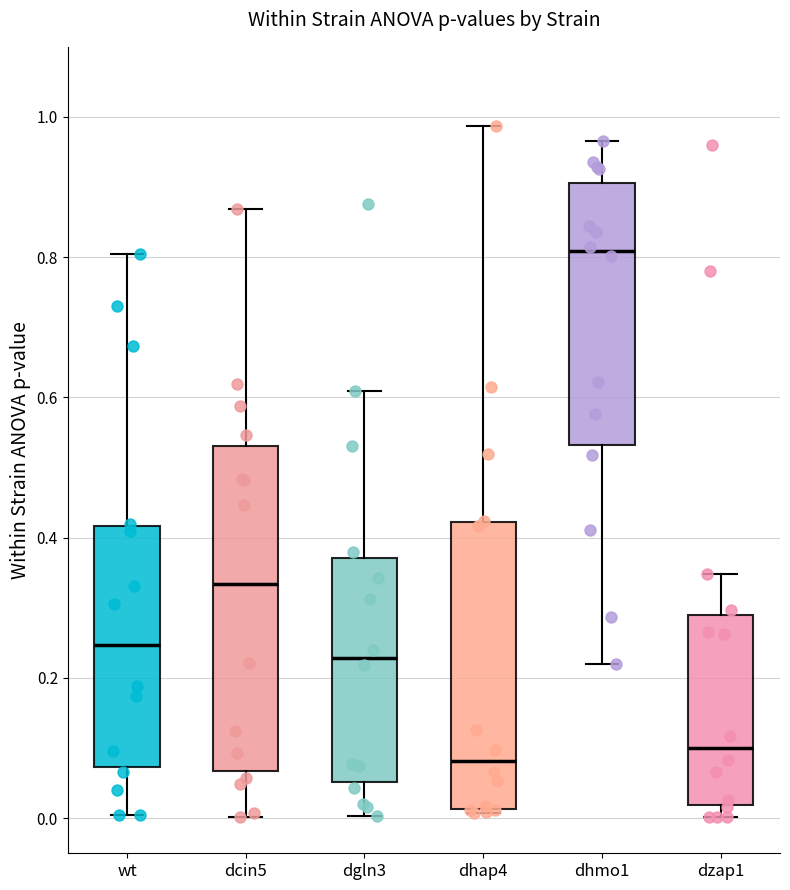

Where does the upper whisker of the box for dhap4 end on the y-axis? The values are not printed on the chart, so give them approximately, as read against the axis.

0.98